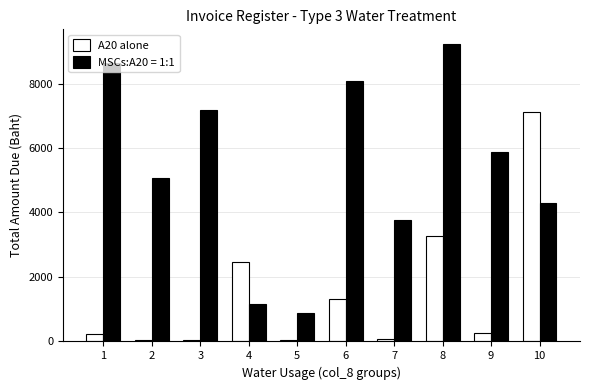

Between 1 and 9, which series saw the biggest shift?

MSCs:A20 = 1:1